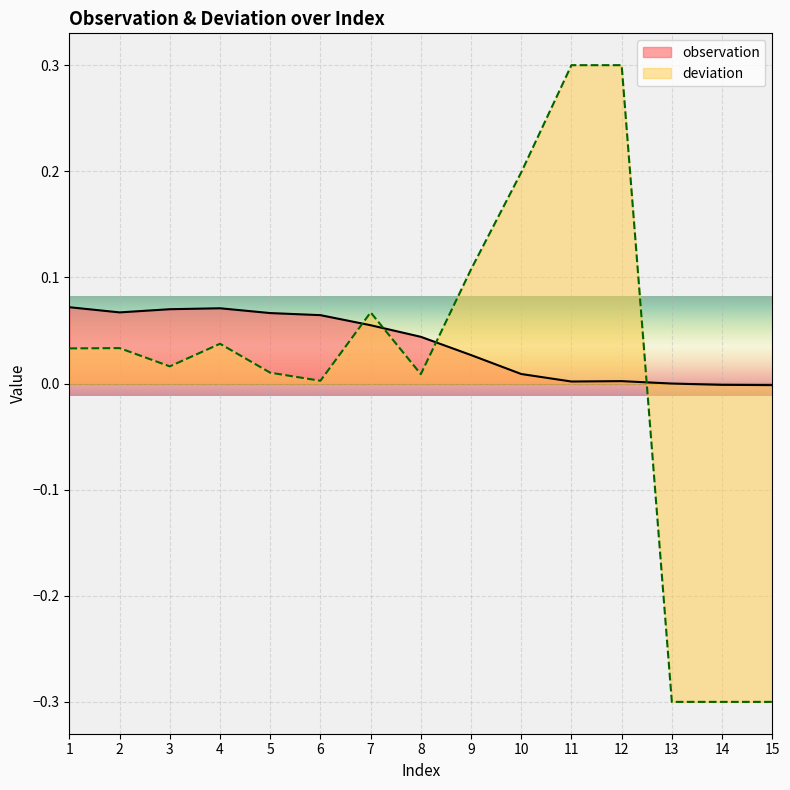

Which category has the highest value across all series?

1